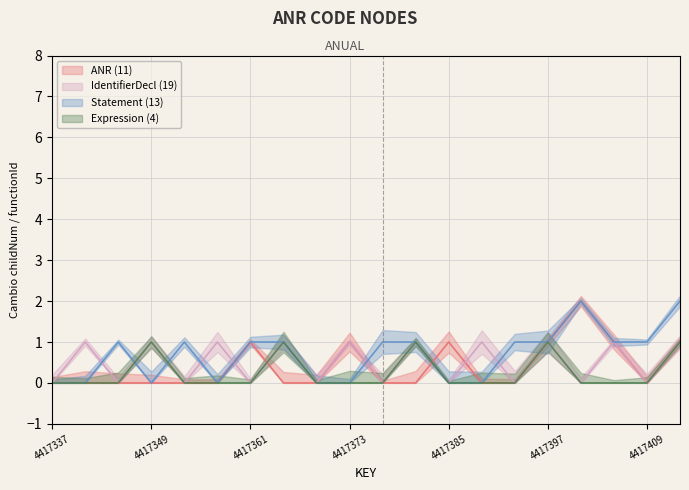

Reading right to left, extract all data points from this chart.

ANR (11): 1	0	1	2	1	0	0	1	0	0	1	0	0	1	0	0	0	0	0	0
IdentifierDecl (19): 1	0	1	0	1	0	1	0	1	0	1	0	1	0	1	0	1	0	1	0
Statement (13): 2	1	1	2	1	1	0	0	1	1	0	0	1	1	0	1	0	1	0	0
Expression (4): 1	0	0	0	1	0	0	0	1	0	0	0	1	0	0	0	1	0	0	0